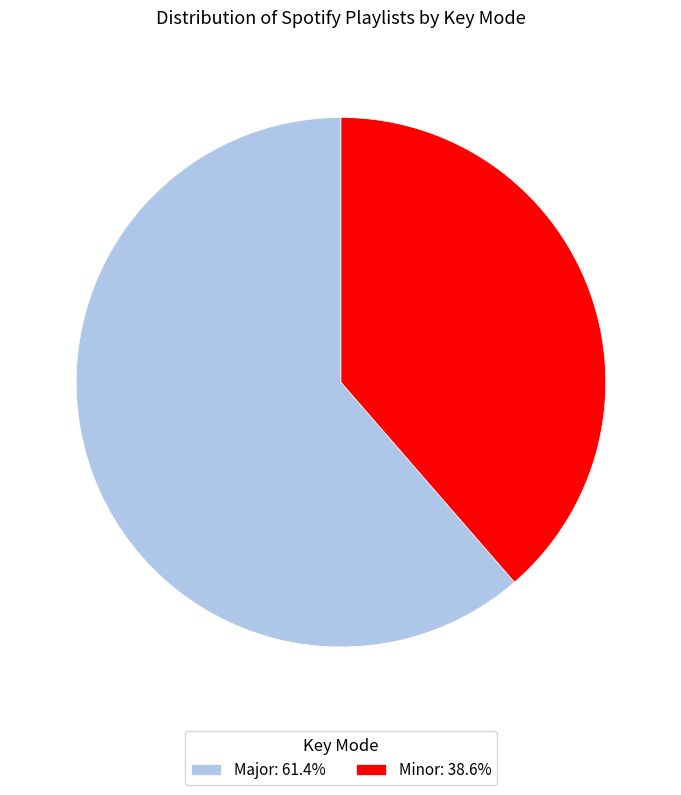

Do Minor: 38.6% and Major: 61.4% together represent more than half of the pie?

Yes